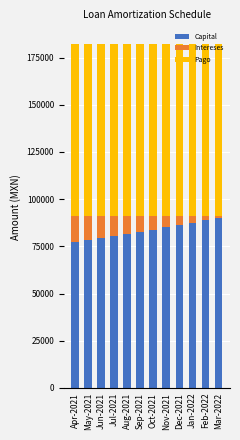

What is the total value across all series at Nov-2021?

182409.8